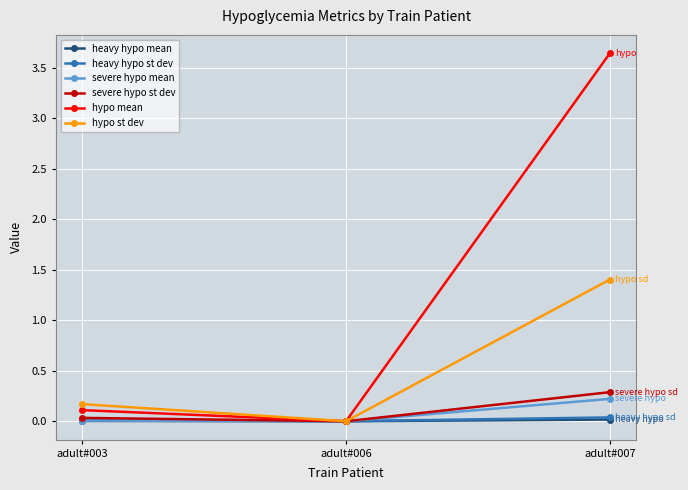

What is the difference between the maximum and minimum values in the hypo st dev series?

1.4